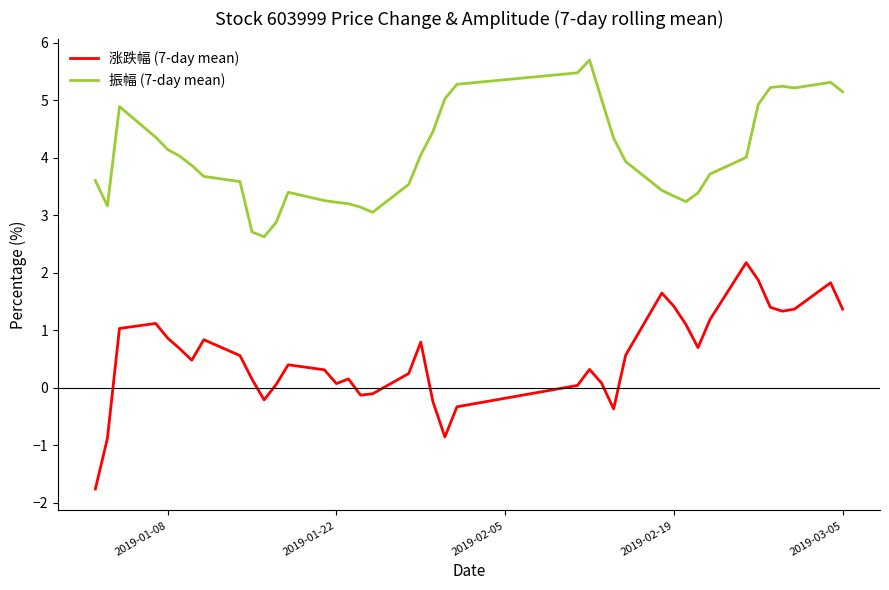

True or false: 振幅 (7-day mean) and 涨跌幅 (7-day mean) intersect in this chart.

False